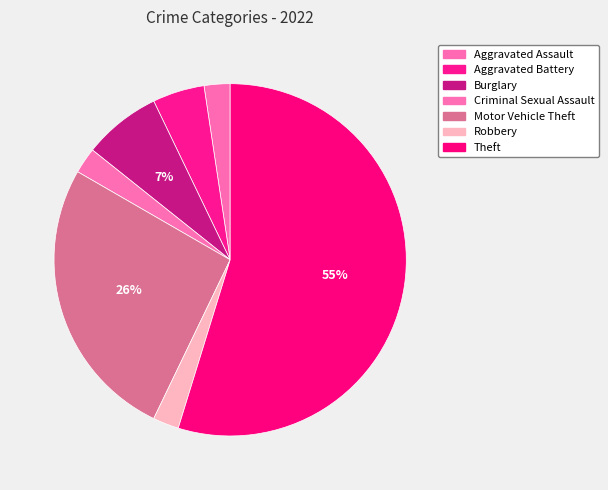

What percentage is NOT represented by Burglary?

92.9%